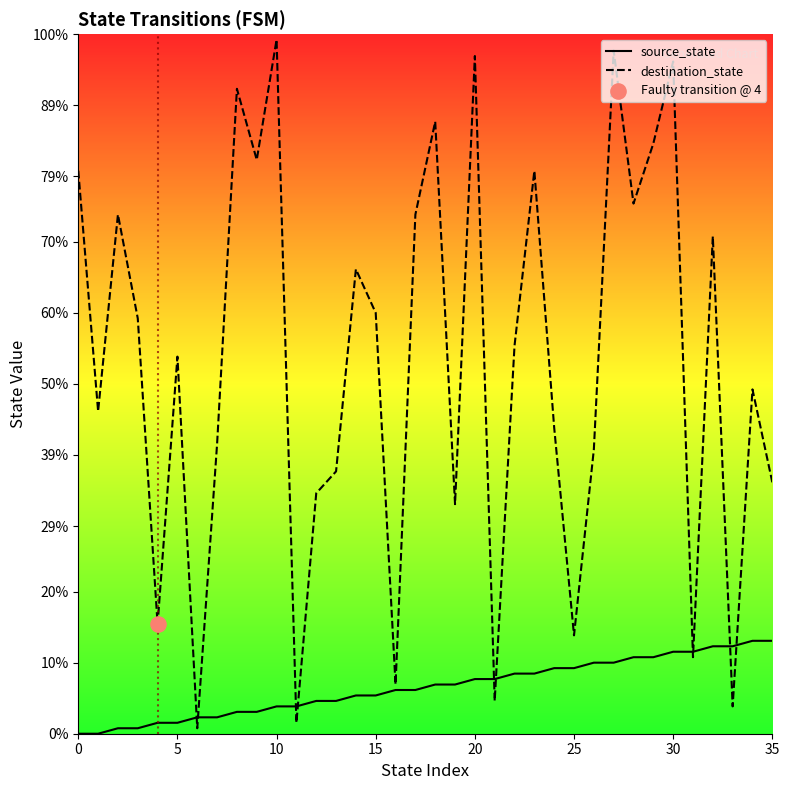

At which category is the sum across all series the highest?

27